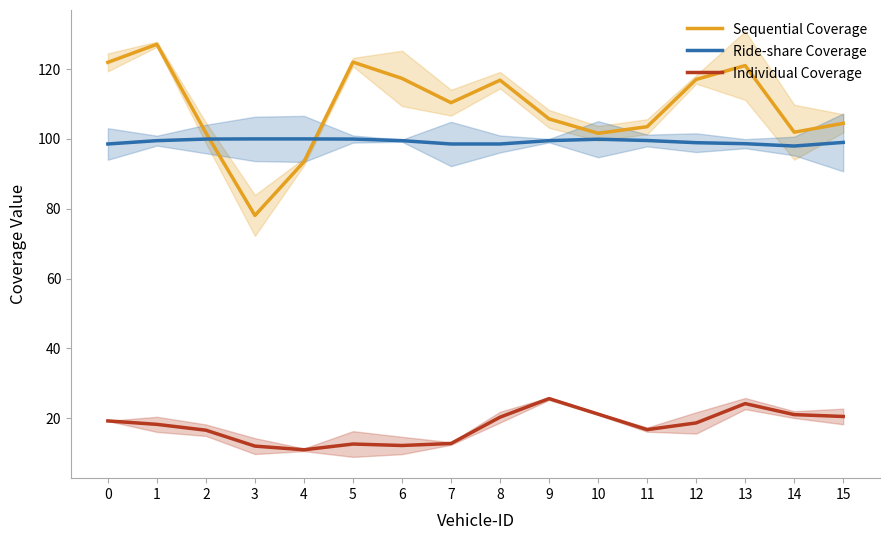

What is the sum of the Ride-share Coverage values at 13 and 0?

197.2